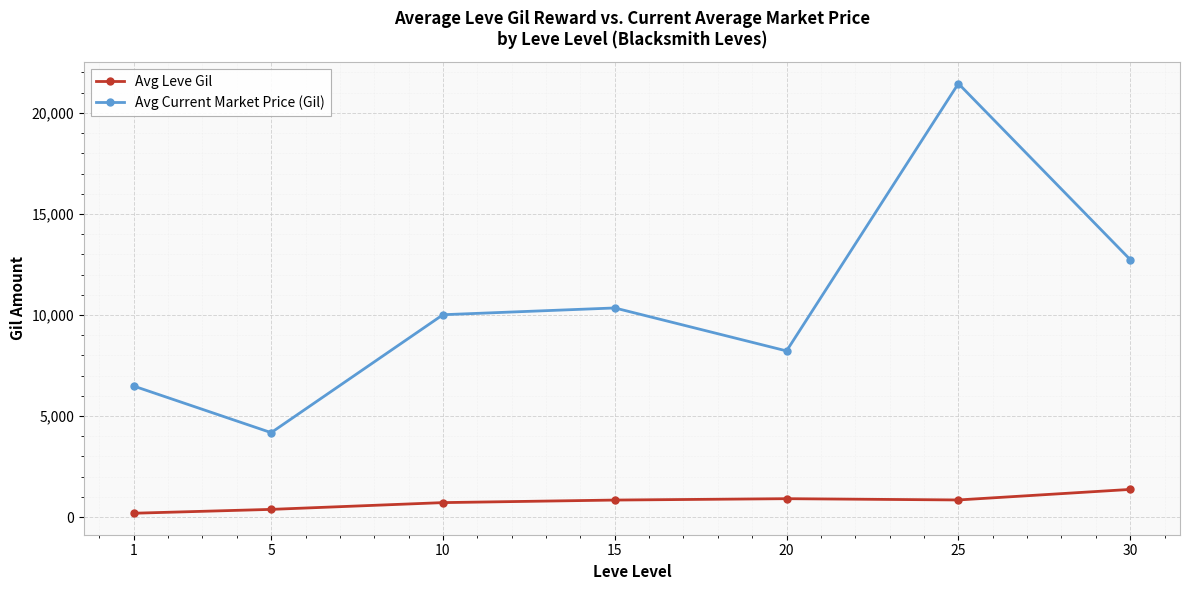

How many values in the Avg Leve Gil series exceed 841?

4